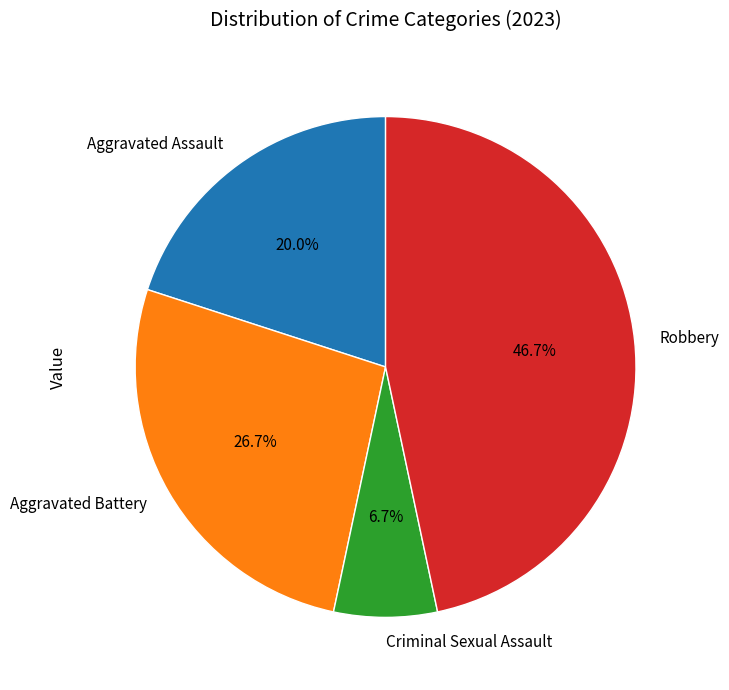

Which category has the smallest portion of the pie?

Criminal Sexual Assault